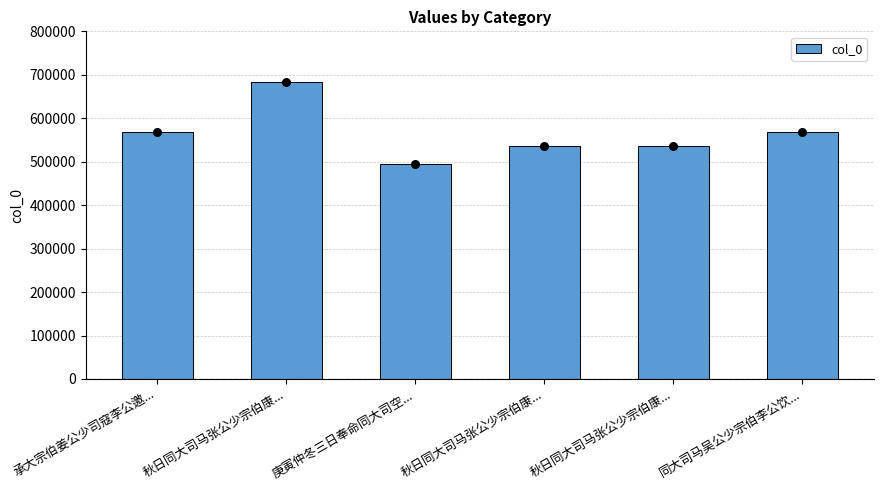

What is the change in value from 承大宗伯姜公少司寇李公邀... to 秋日同大司马张公少宗伯康...?

-33983